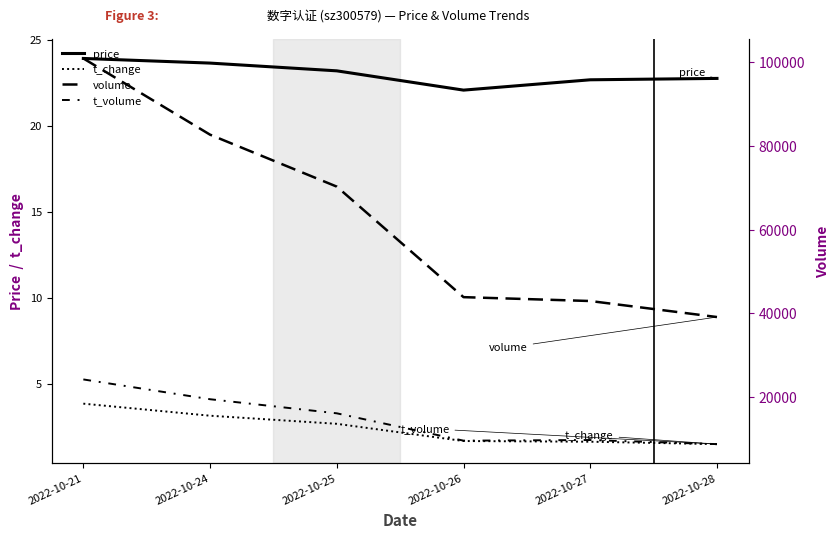

What is the total value across all series at 2022-10-21?

125073.8